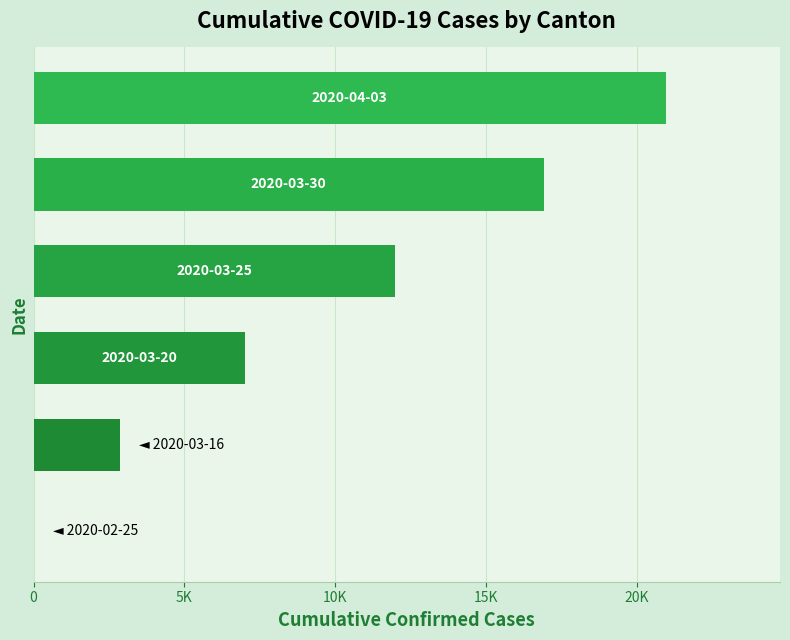

What is the greatest value displayed?

20964